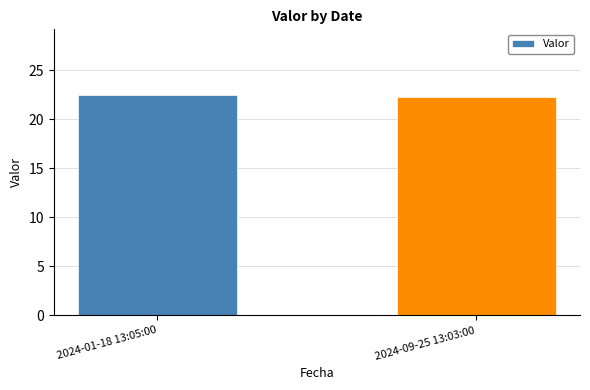

Reading right to left, transcribe all the data shown in this chart.

2024-09-25 13:03:00=22.3	2024-01-18 13:05:00=22.4